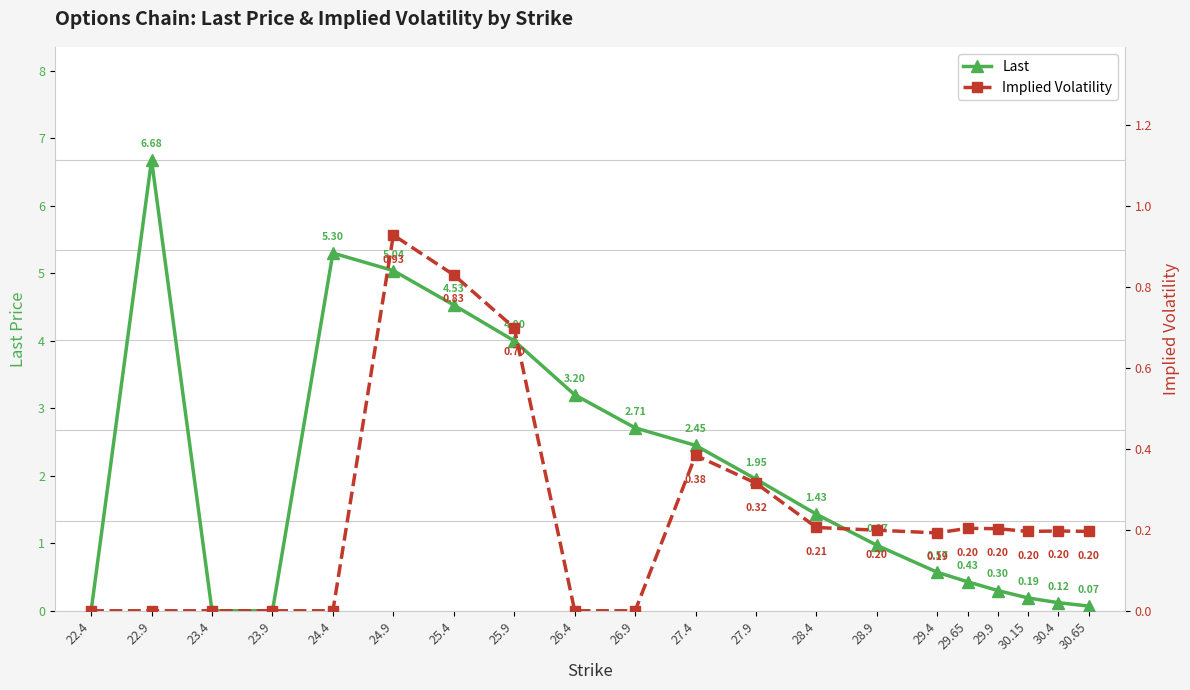

At 25.4, list the series in order from largest to smallest.

Last, Implied Volatility